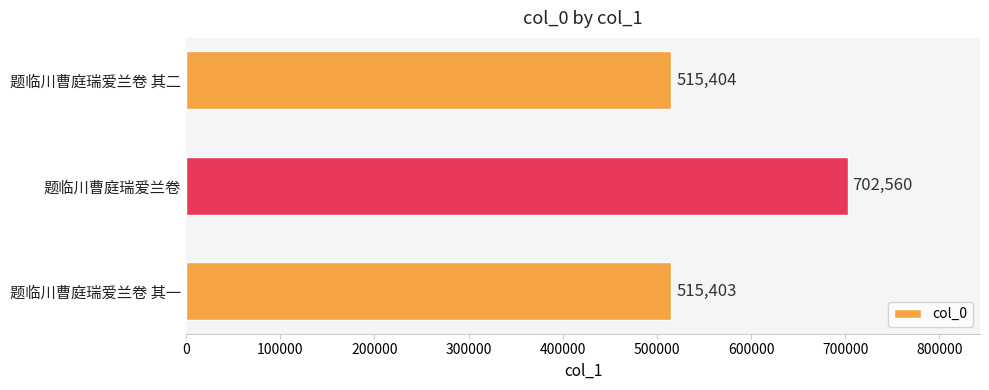

What is the minimum value shown in the chart?

515403